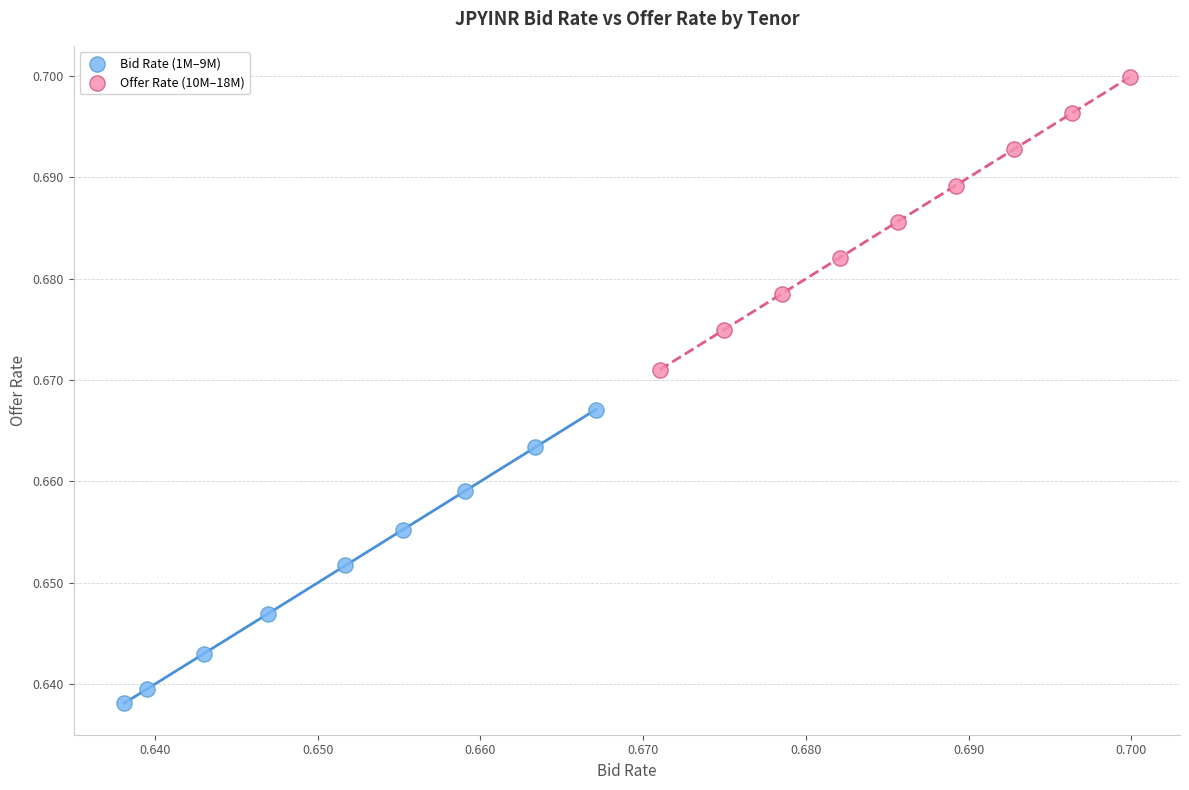

Which series has the largest Y range (max minus min)?

Bid Rate (1M–9M)